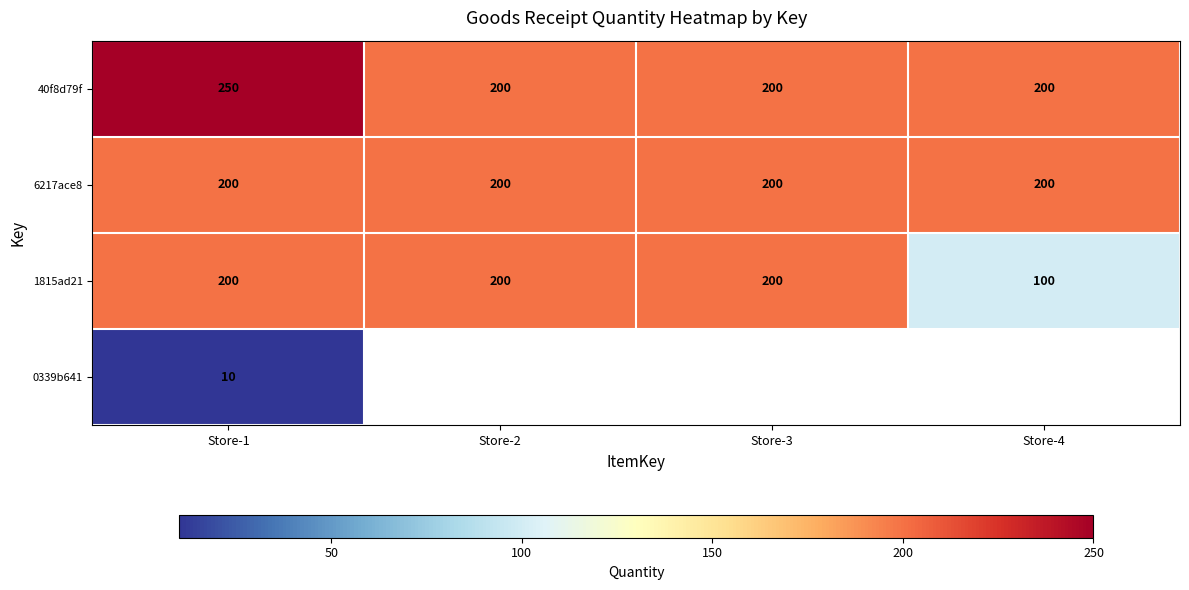

What is the maximum value shown in the chart?

250.0